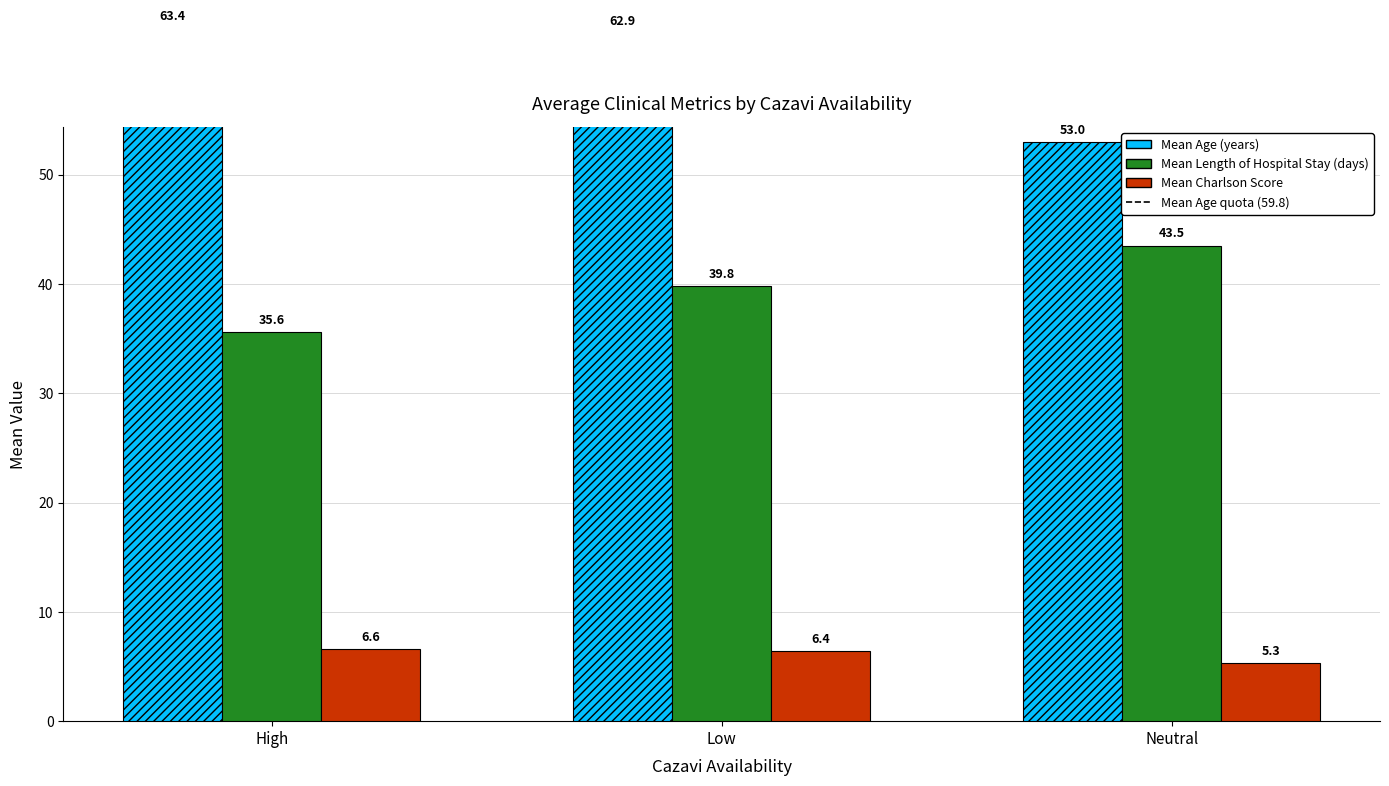

At how many categories does at least one series exceed 40?

3